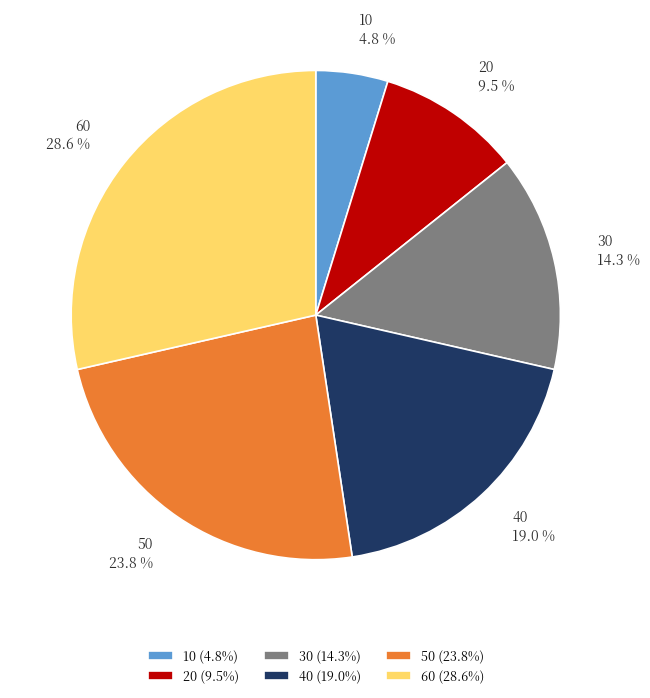

How many slices are in this pie chart?

6